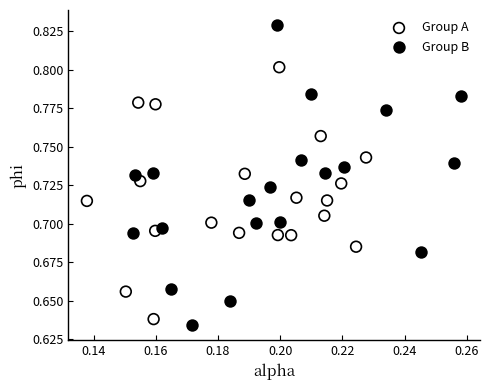

Which series contains the lowest Y value?

Group B